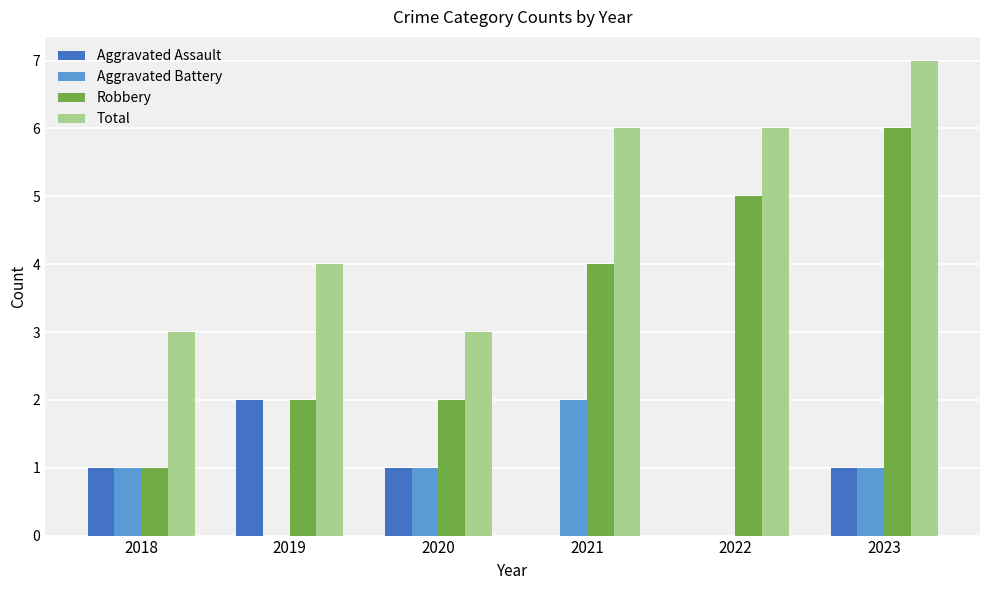

What are all the series names shown in the legend?

Aggravated Assault, Aggravated Battery, Robbery, Total